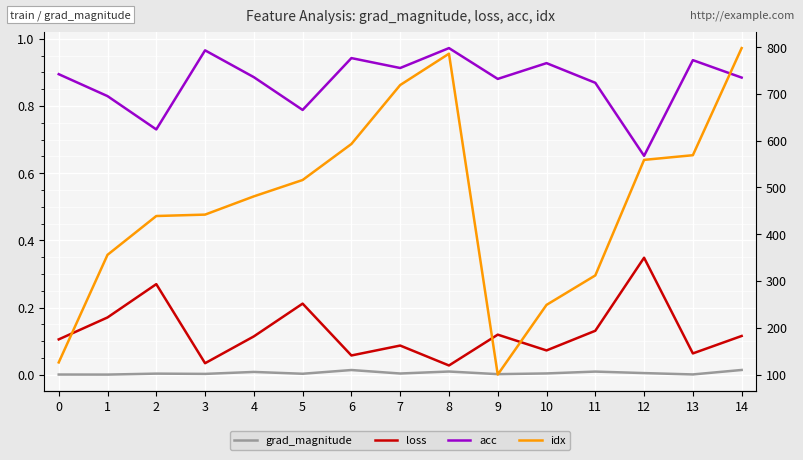

The acc series shows 0.6 at 3. True or false?

False